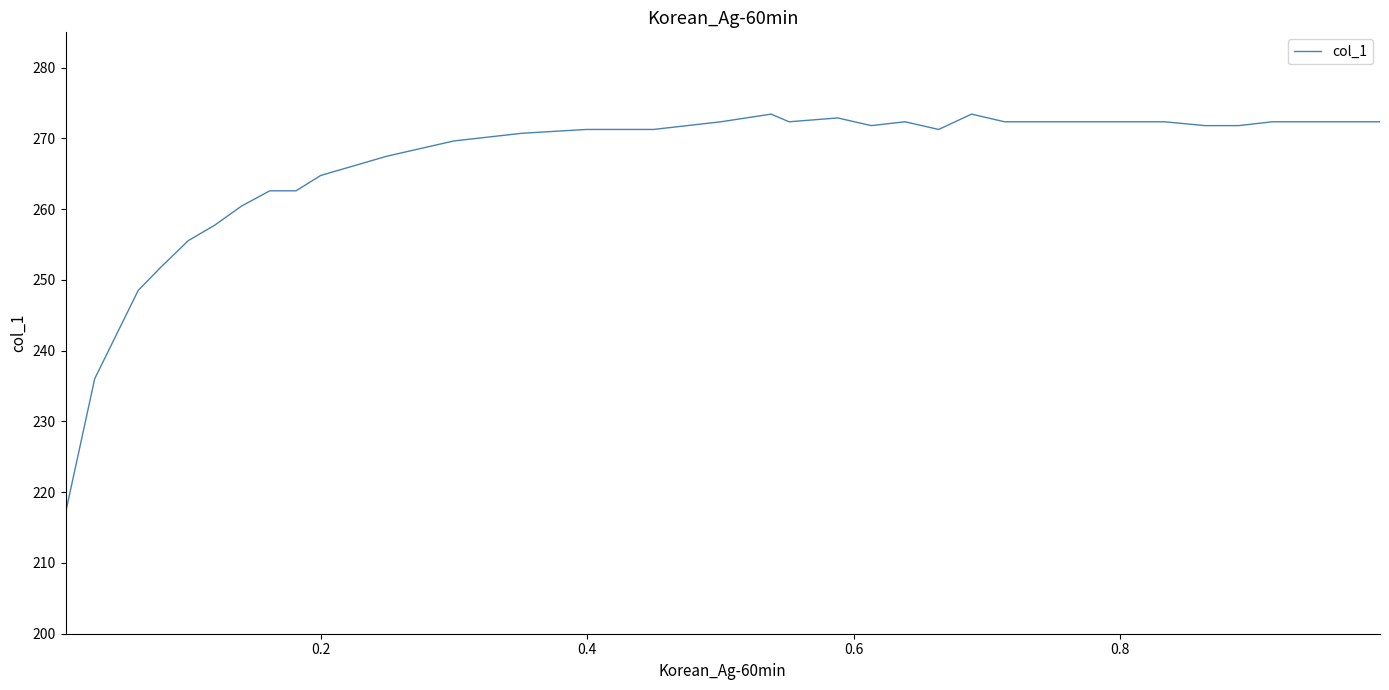

Count the number of categories in the chart.

36